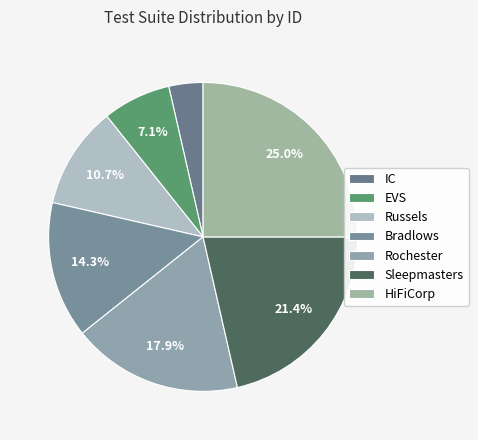

The Bradlows slice represents 27% of the pie. True or false?

False